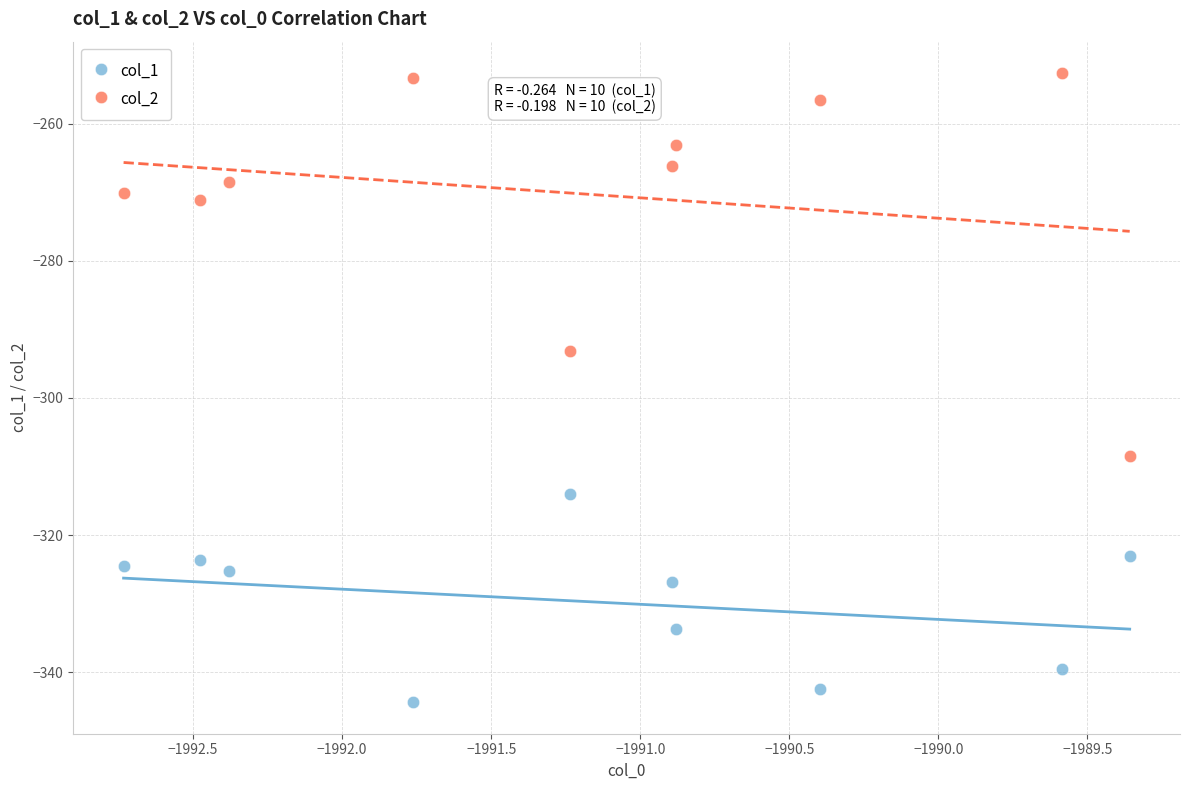

Across all data points, what is the range of X values (max minus min)?

3.4